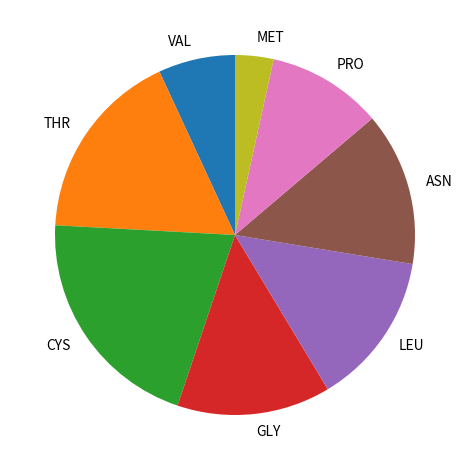

How many slices are in this pie chart?

8